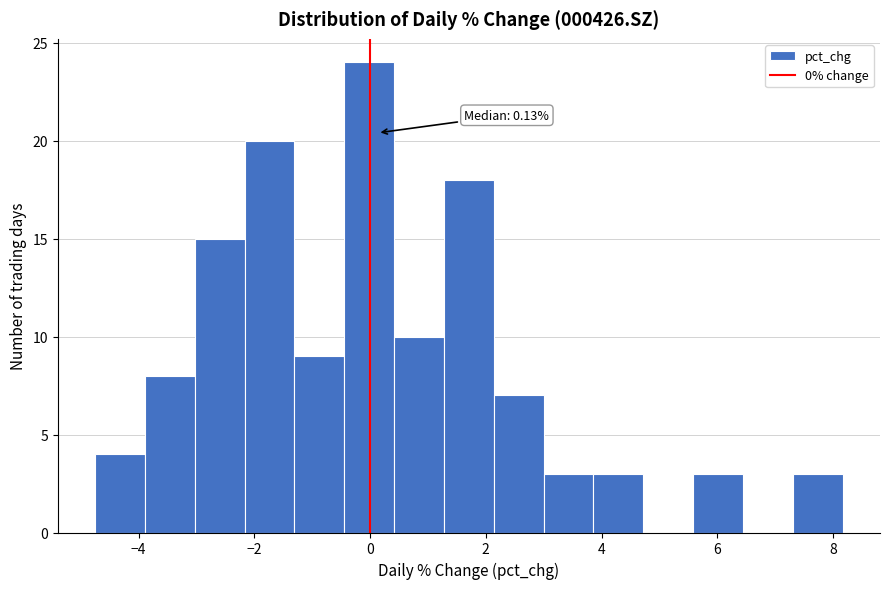

Which range on the x-axis has the tallest bar?

-0.4 to 0.4